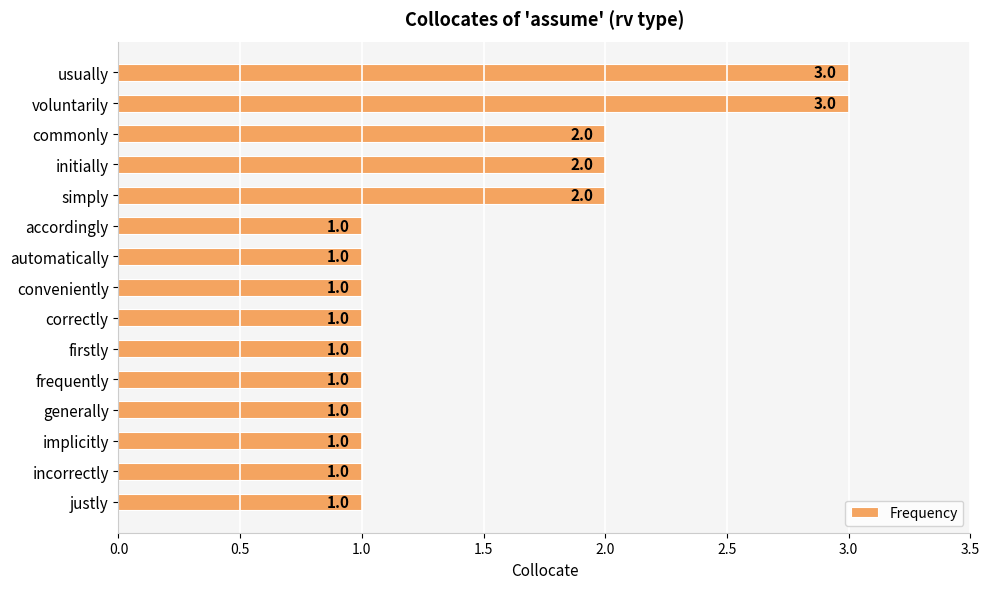

Reading top to bottom, extract all data points from this chart.

3	3	2	2	2	1	1	1	1	1	1	1	1	1	1